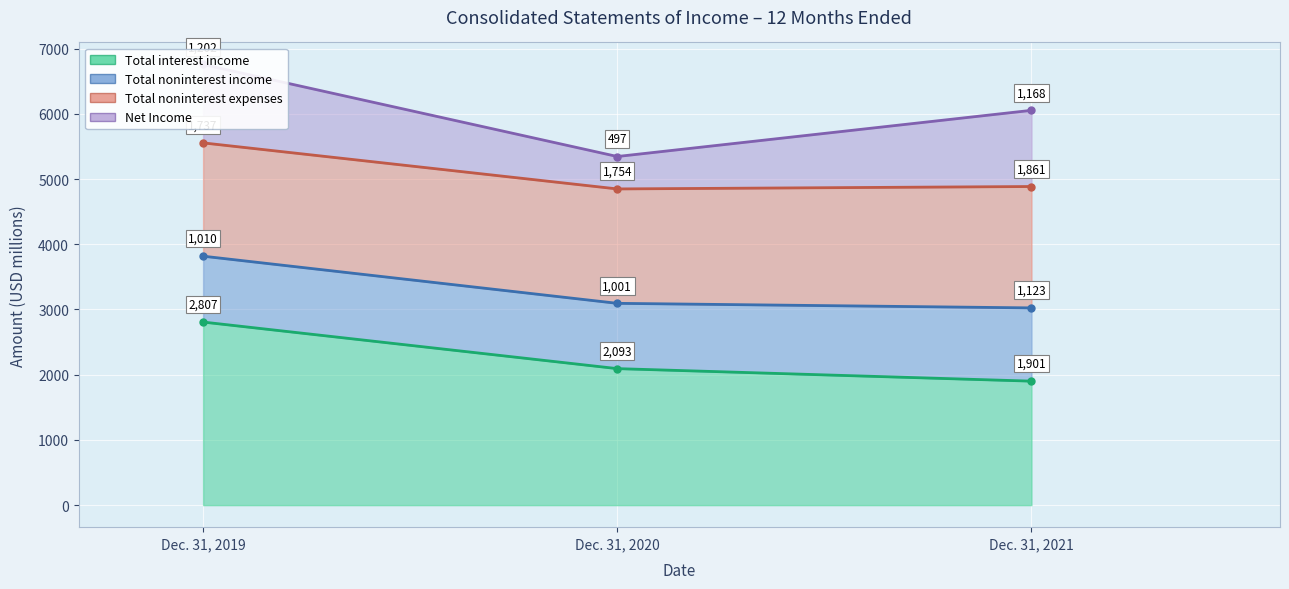

Read the Net Income value at Dec. 31, 2019, to the nearest 10.

6760